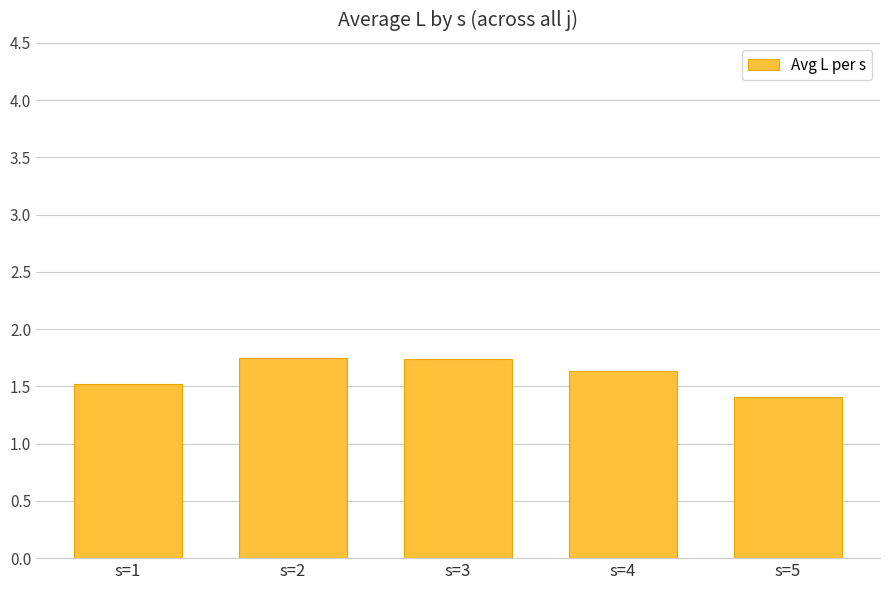

The chart shows a value of 2.3 at s=5. True or false?

False